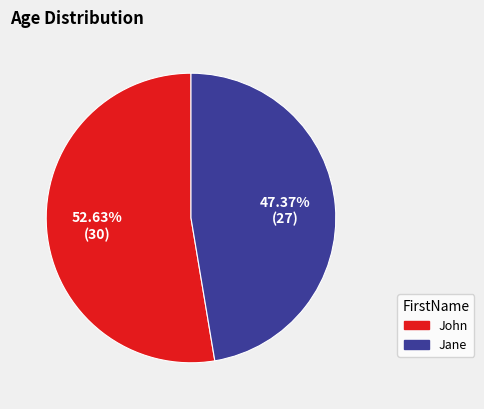

The John slice represents 41% of the pie. True or false?

False